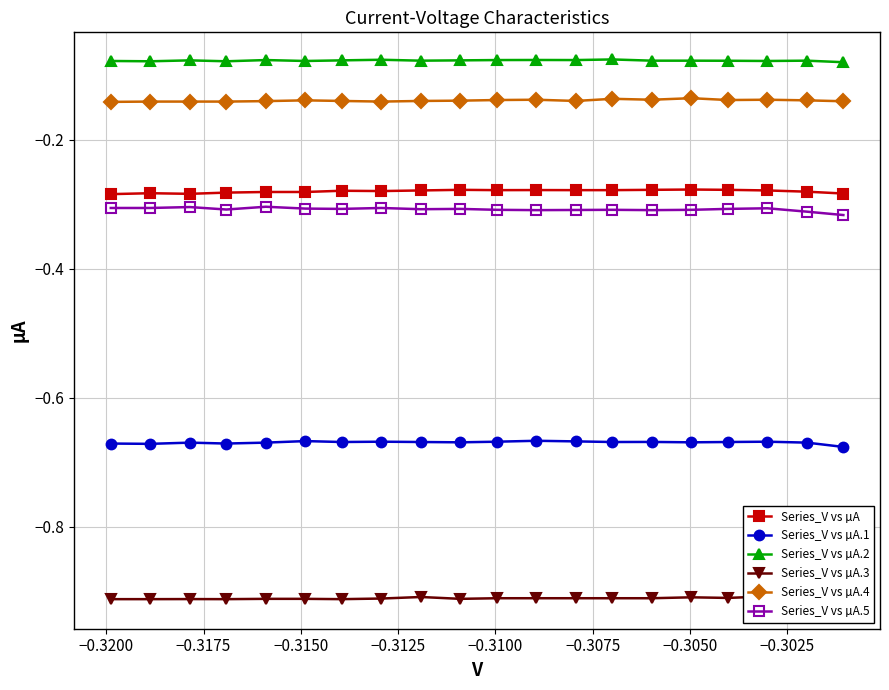

What is the sum of all Series_V vs µA.3 values?

-18.2